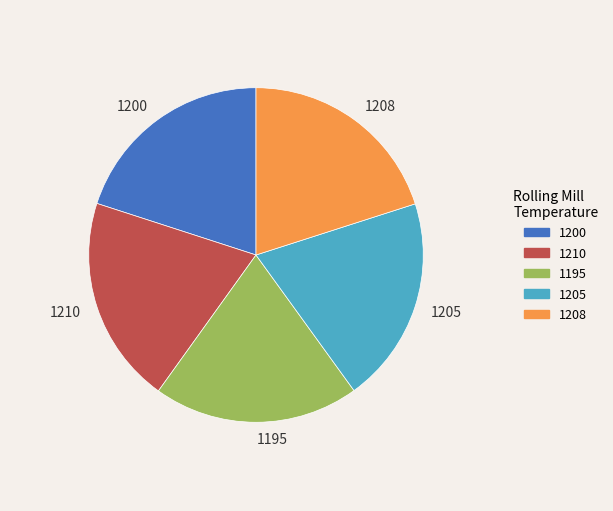

Approximately how many times larger is the value at 1210 compared to 1195?

1.0